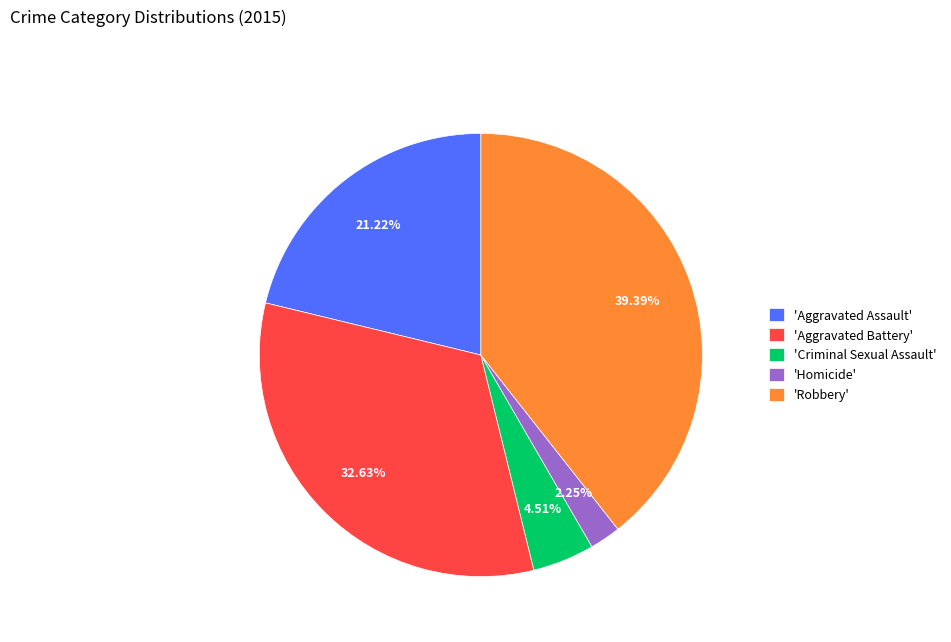

Between 'Aggravated Assault' and 'Robbery', which is larger?

'Robbery'